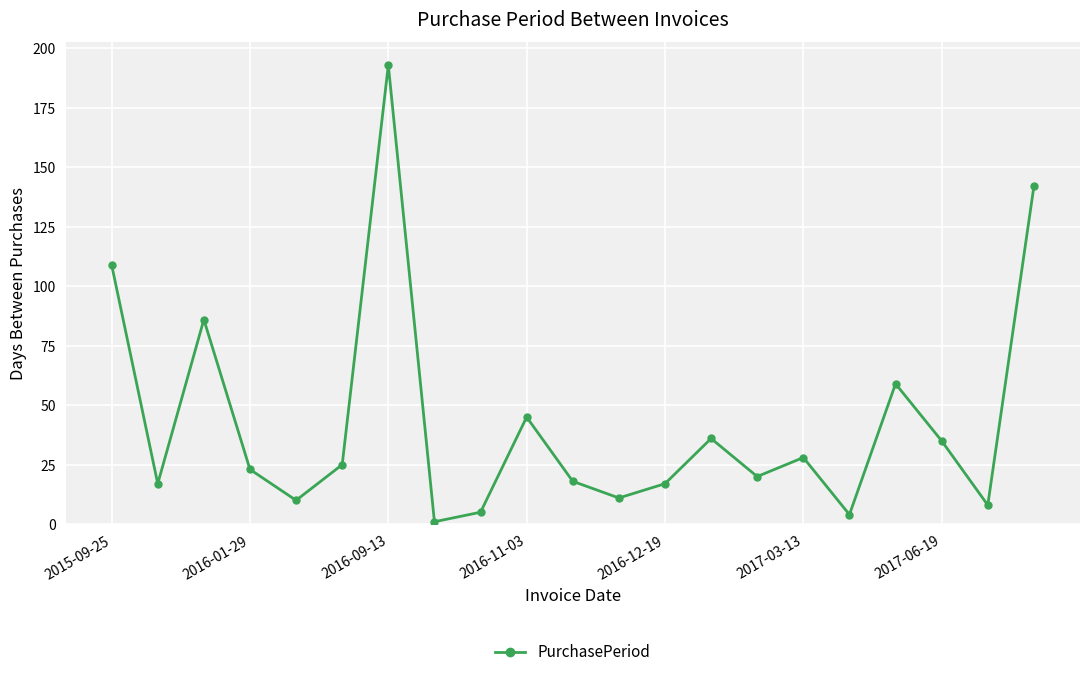

Is this an area chart (filled region under the line)?

No